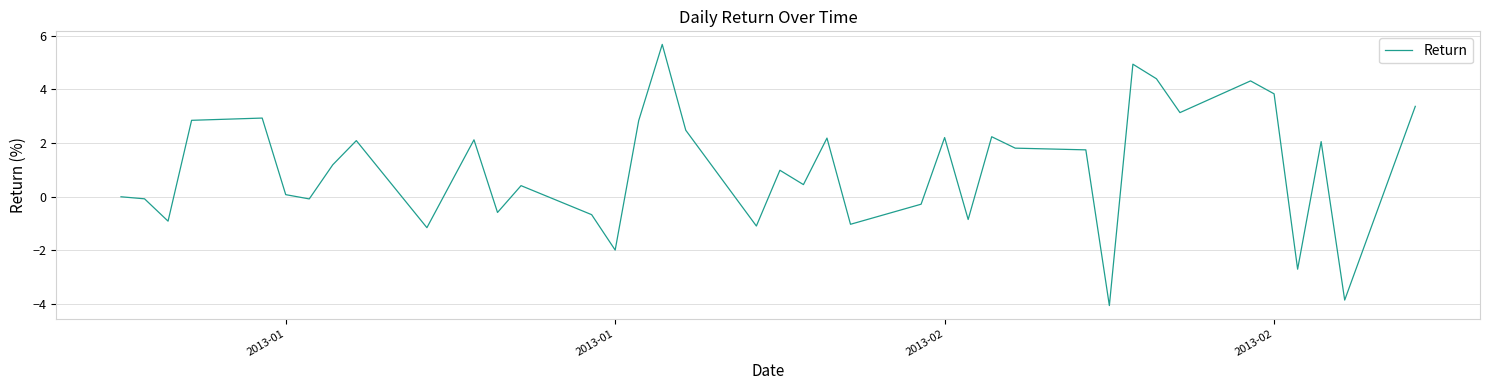

What is the difference between the maximum and minimum values?

9.7